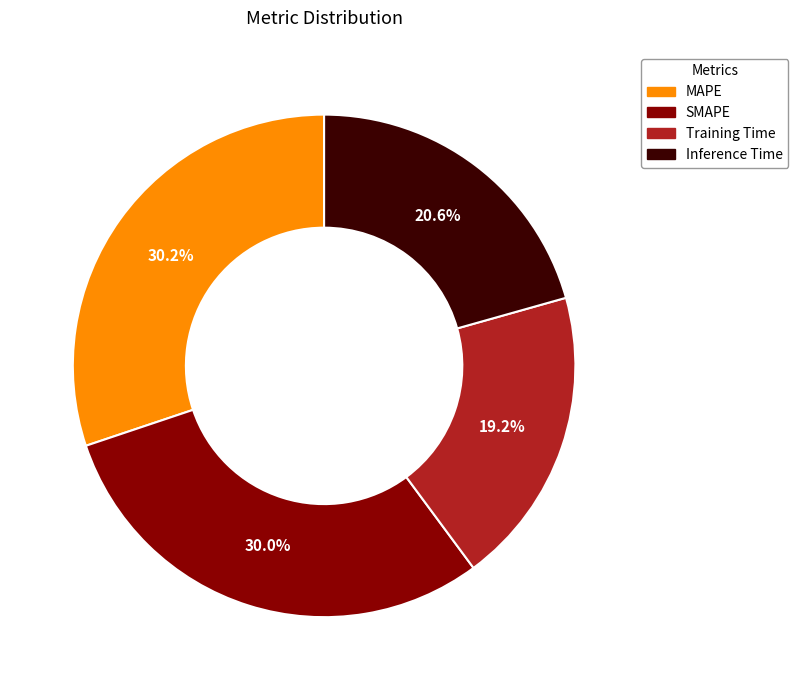

How many segments does this pie chart have?

4